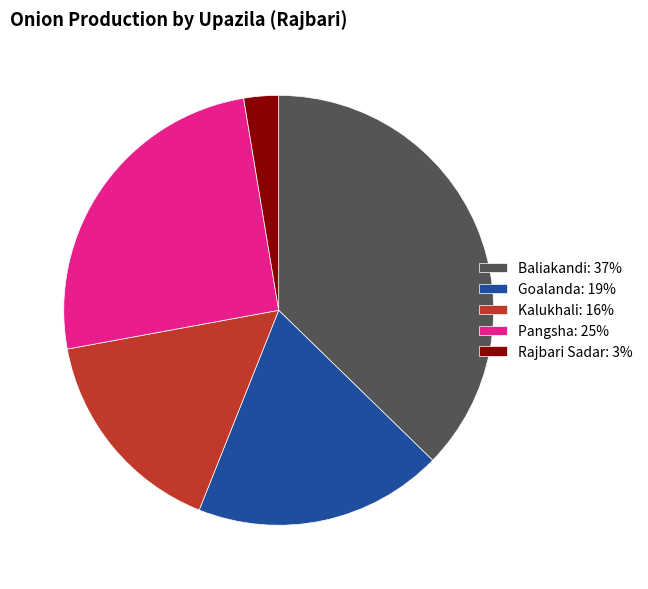

Rank the categories by value from highest to lowest.

Baliakandi, Pangsha, Goalanda, Kalukhali, Rajbari Sadar